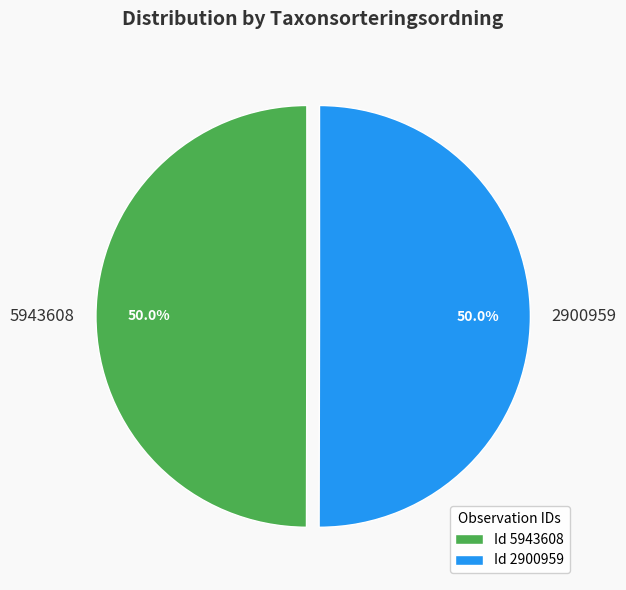

To the nearest percent, what percentage of the pie is 5943608?

50%